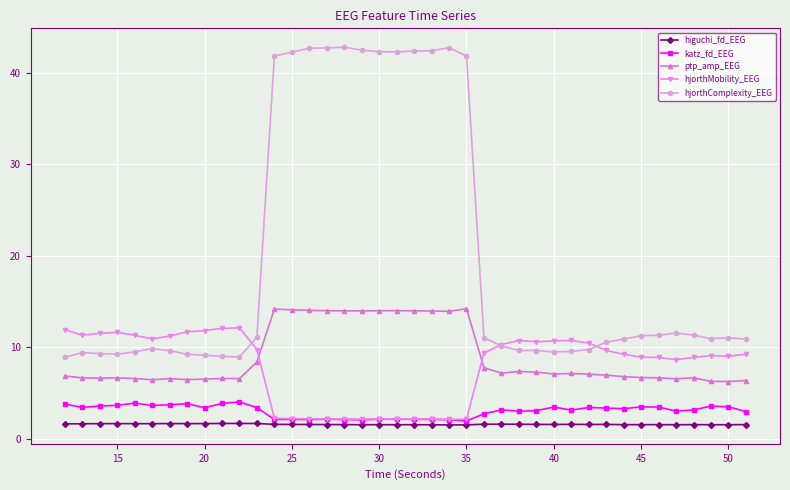

True or false: higuchi_fd_EEG has more than 0 points higher than both neighbors.

True